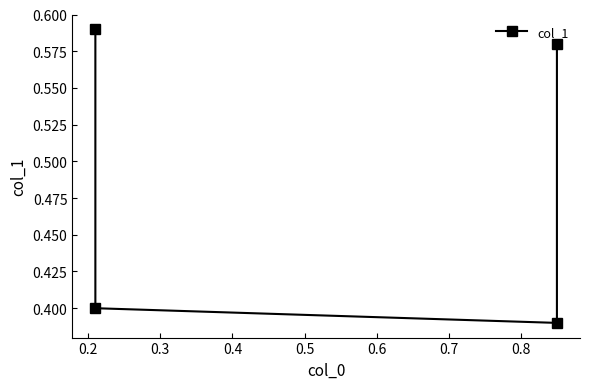

How many categories are shown in the chart?

4